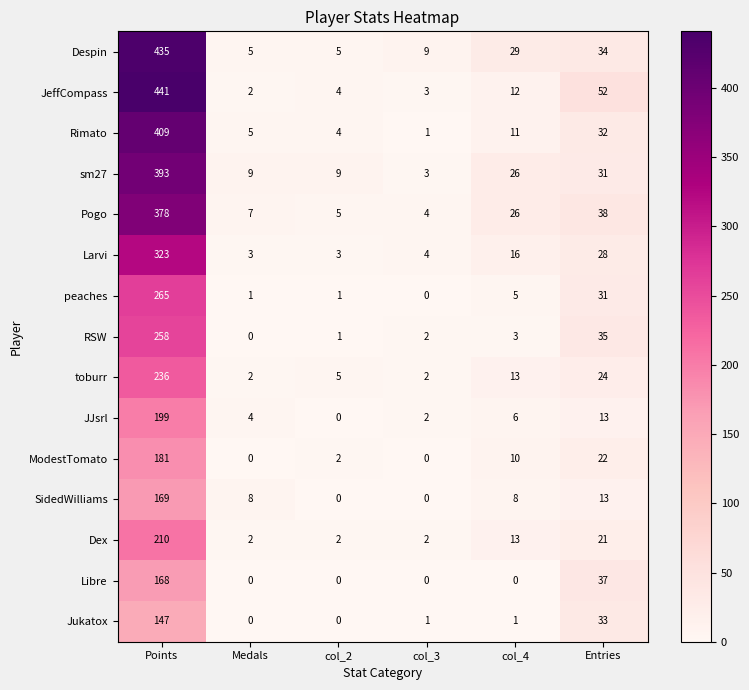

What is the sum of all Jukatox values?

182